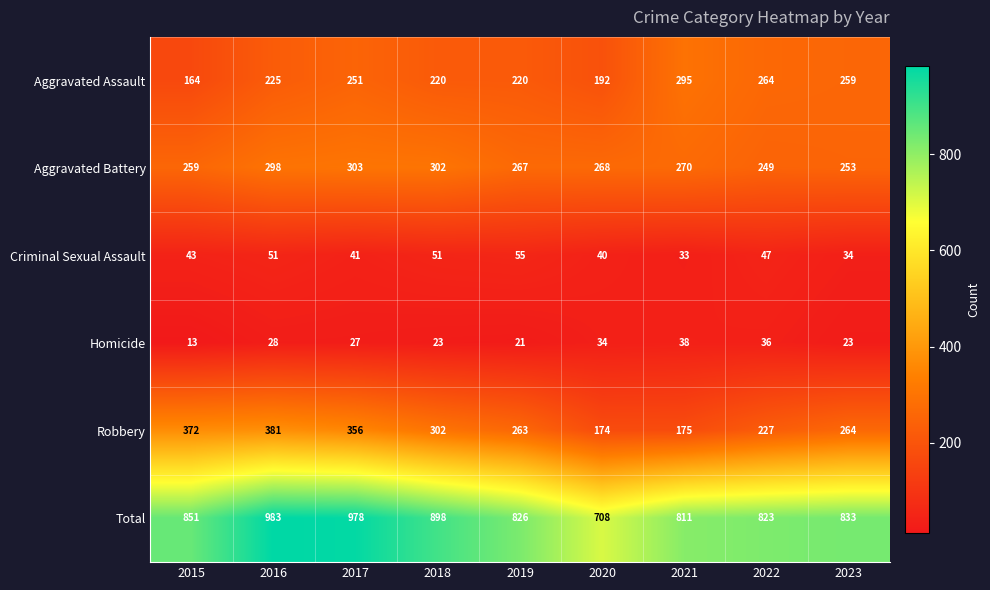

Where does the Homicide series first go above 27?

2016